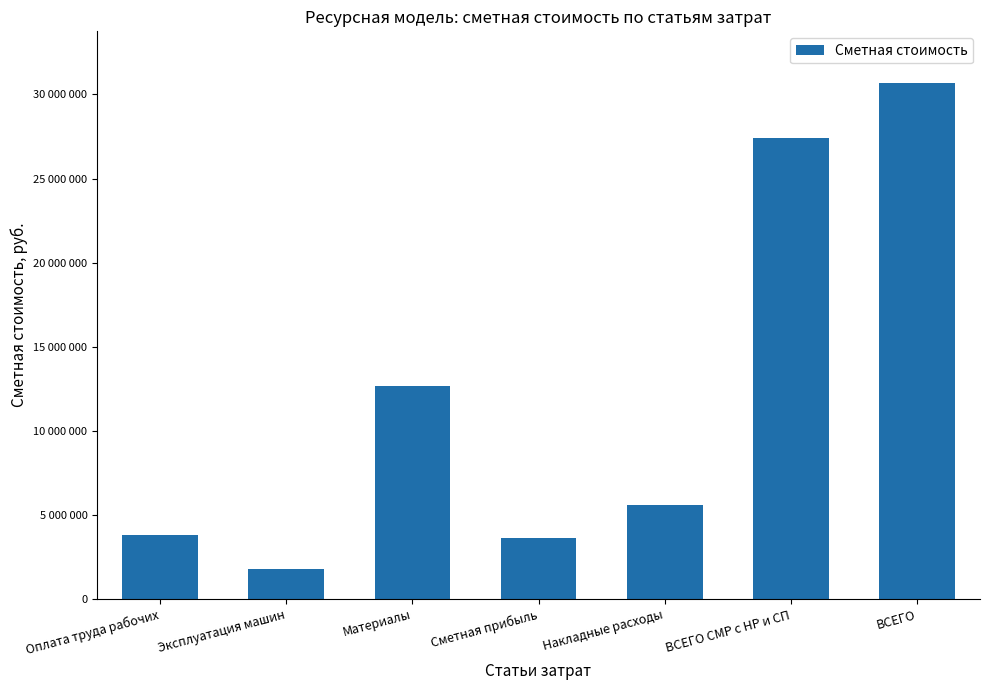

Which label corresponds to the smallest value in the chart?

Эксплуатация машин